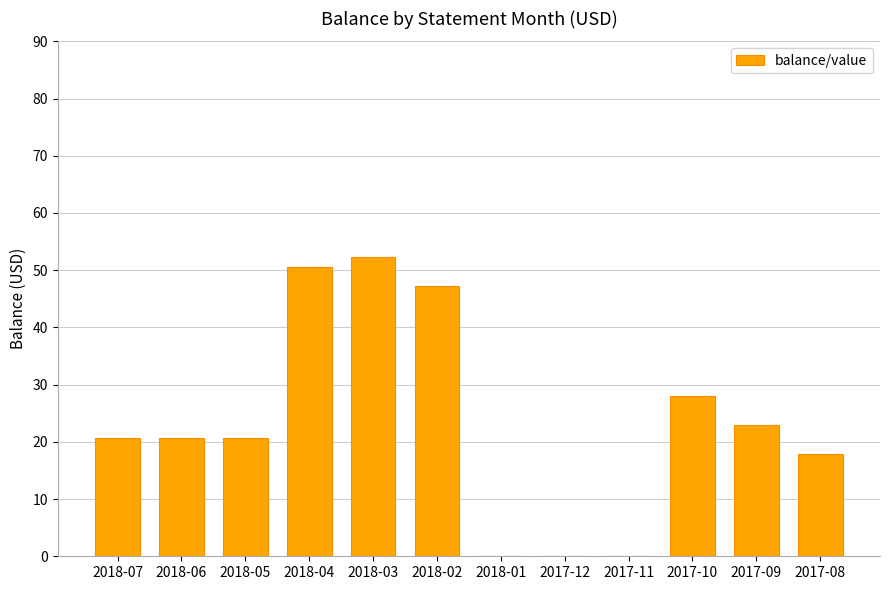

Reading left to right, extract all data points from this chart.

20.6	20.6	20.6	50.6	52.3	47.2	0.0	0.0	0.0	27.9	22.9	17.9